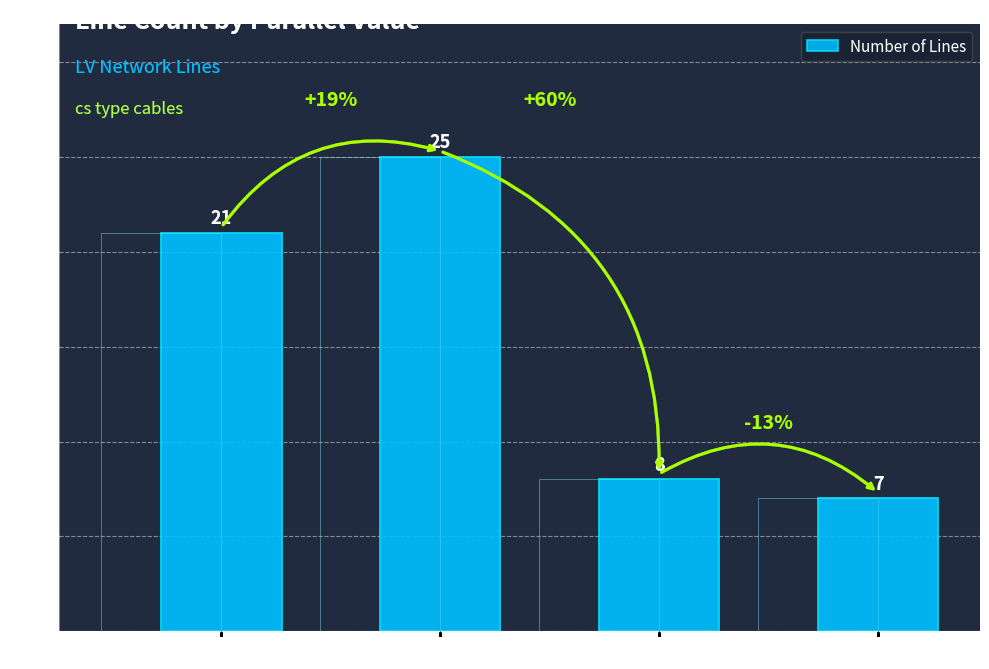

How many bars are there in total?

4